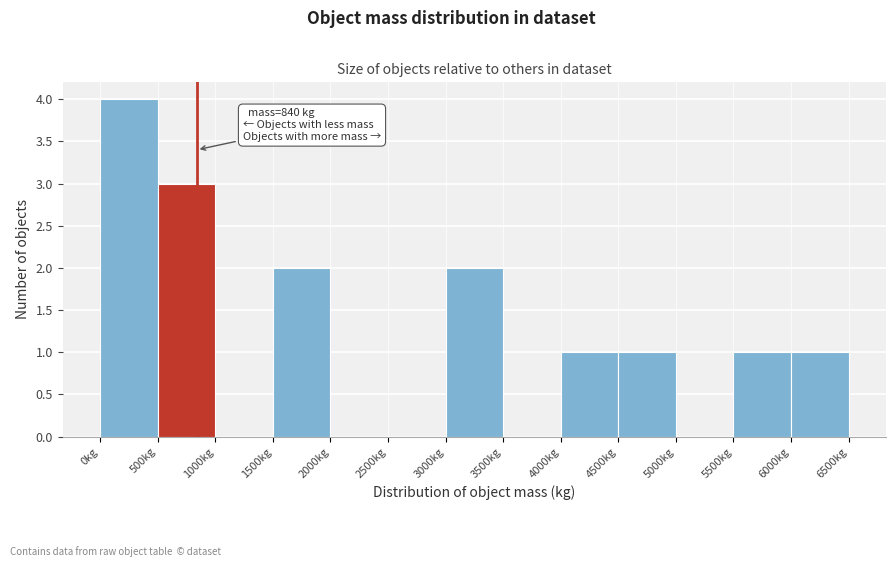

Which range on the x-axis has the tallest bar?

0 to 500